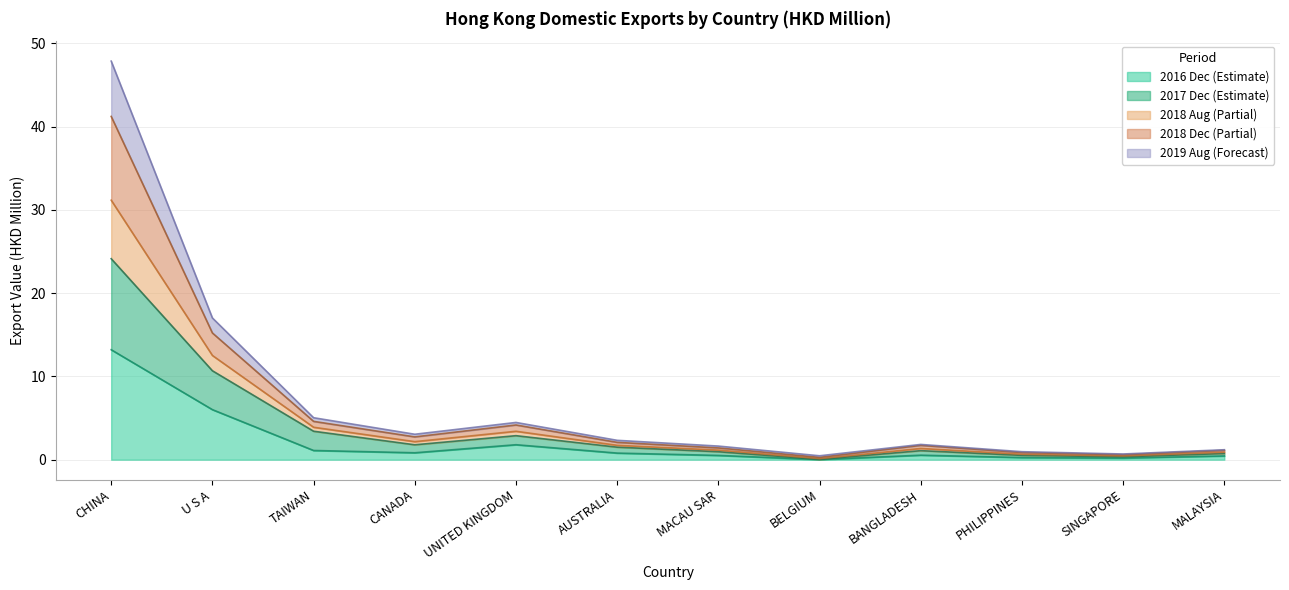

Does the chart display data point markers on the line(s)?

No